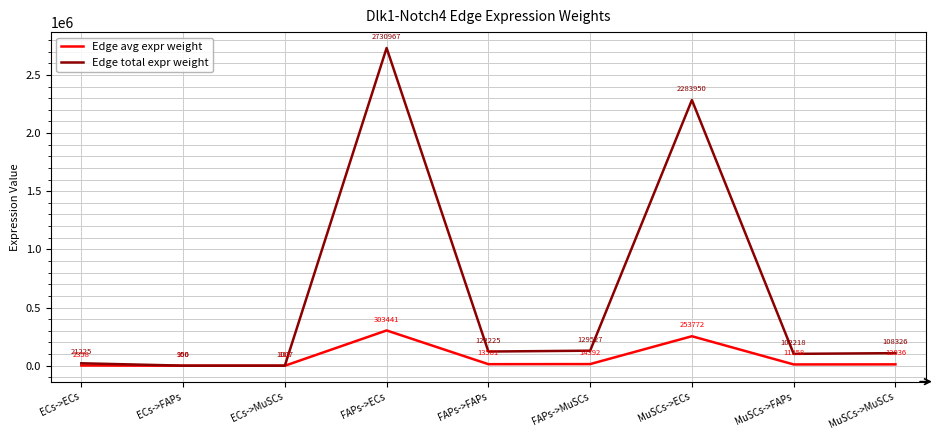

List the labels in order of Edge avg expr weight value, smallest first.

ECs->FAPs, ECs->MuSCs, ECs->ECs, MuSCs->FAPs, MuSCs->MuSCs, FAPs->FAPs, FAPs->MuSCs, MuSCs->ECs, FAPs->ECs